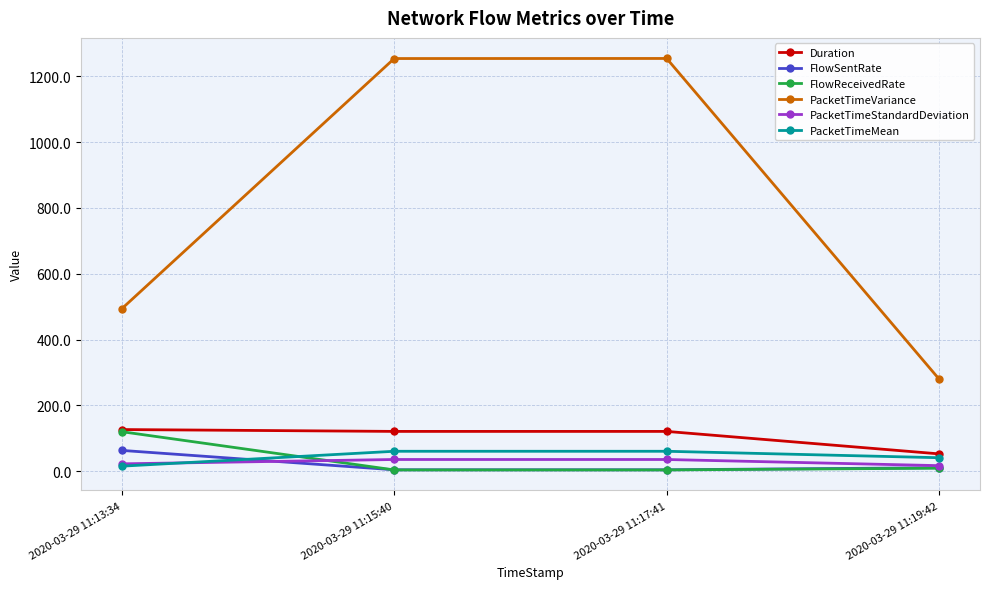

What is the smallest value displayed?

3.7